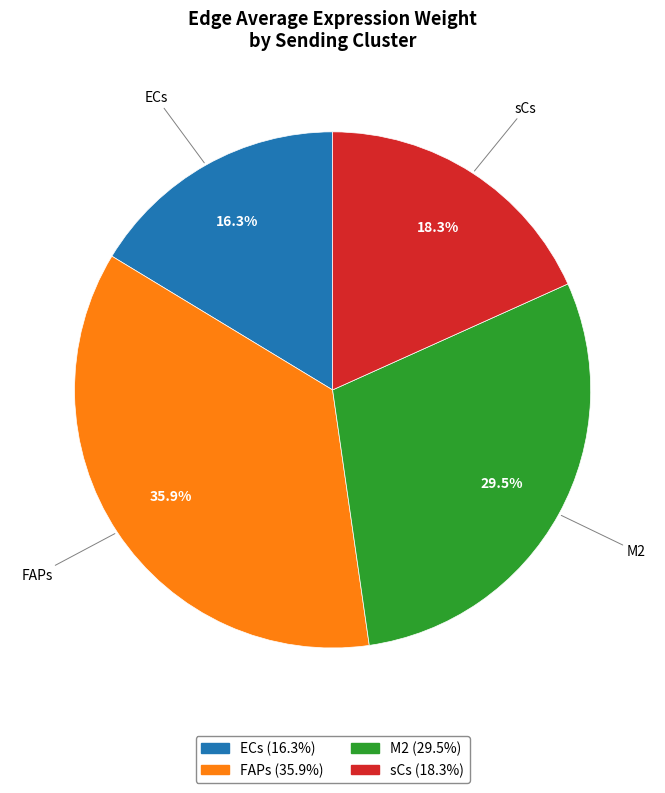

To the nearest percent, what is the average slice percentage?

25%